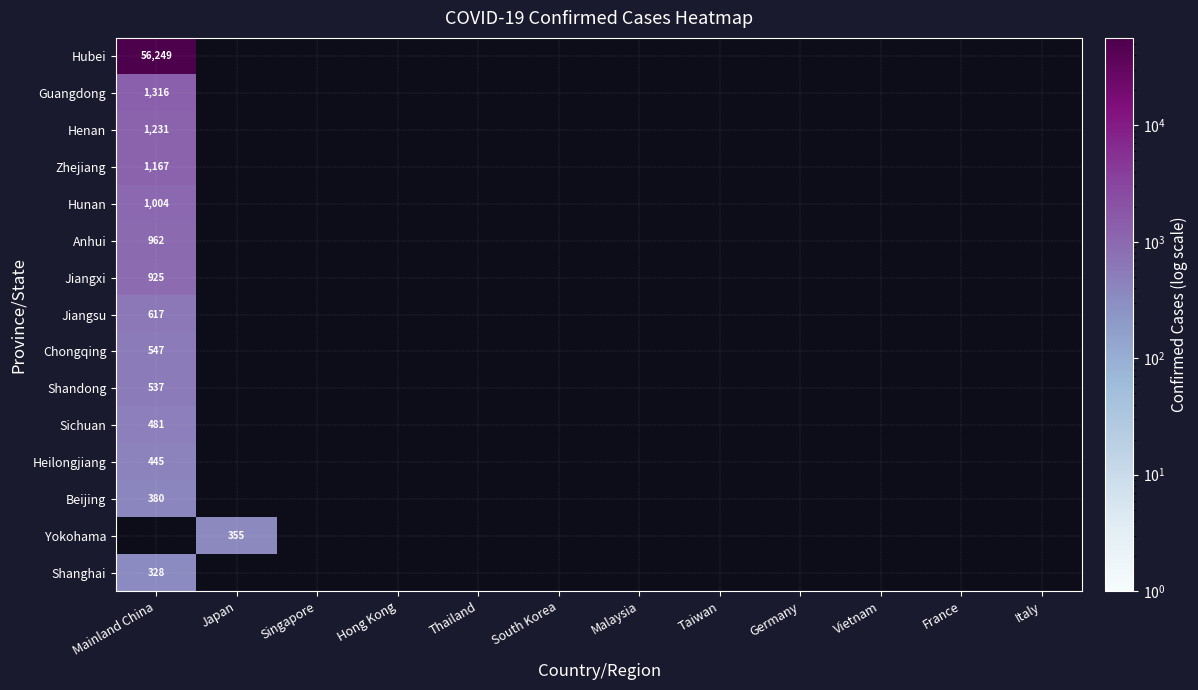

What is the greatest value displayed?

56249.0